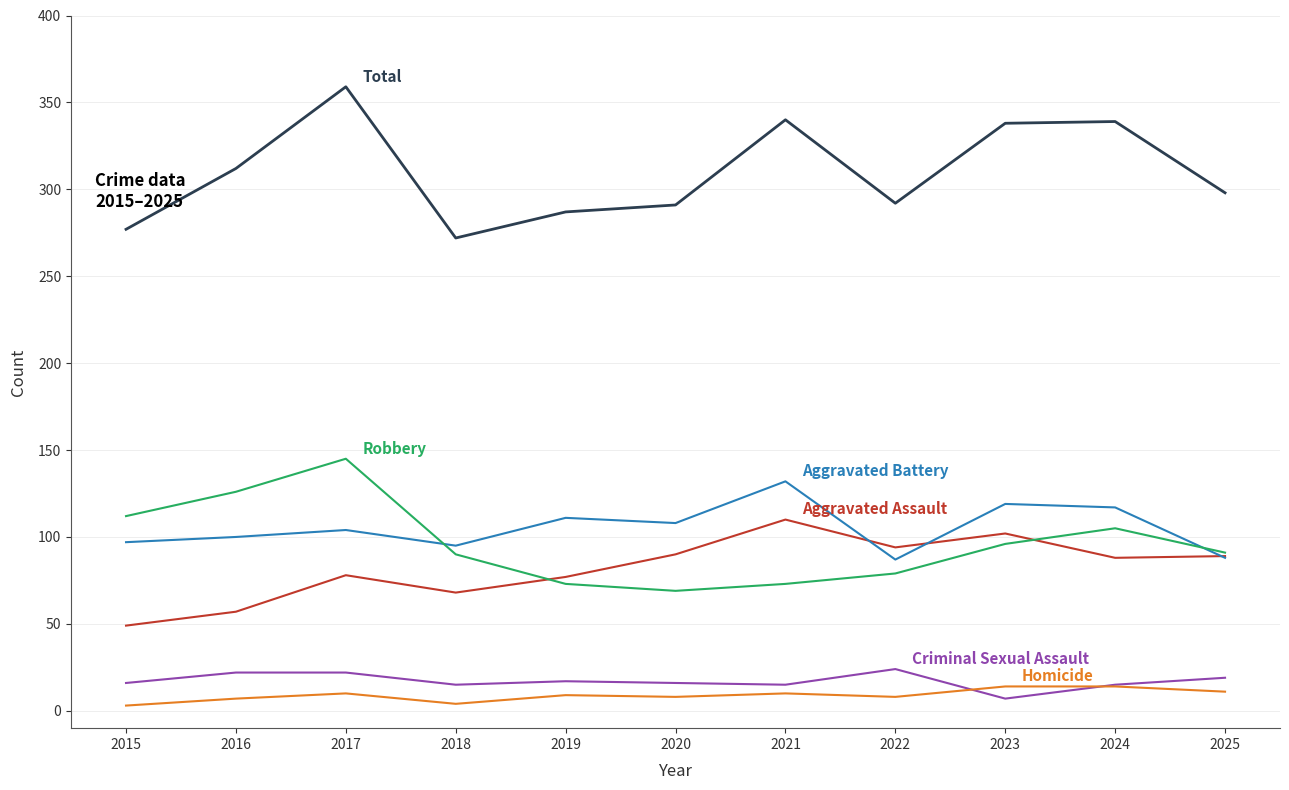

What is the spread (max minus min) of values at 2024?

325